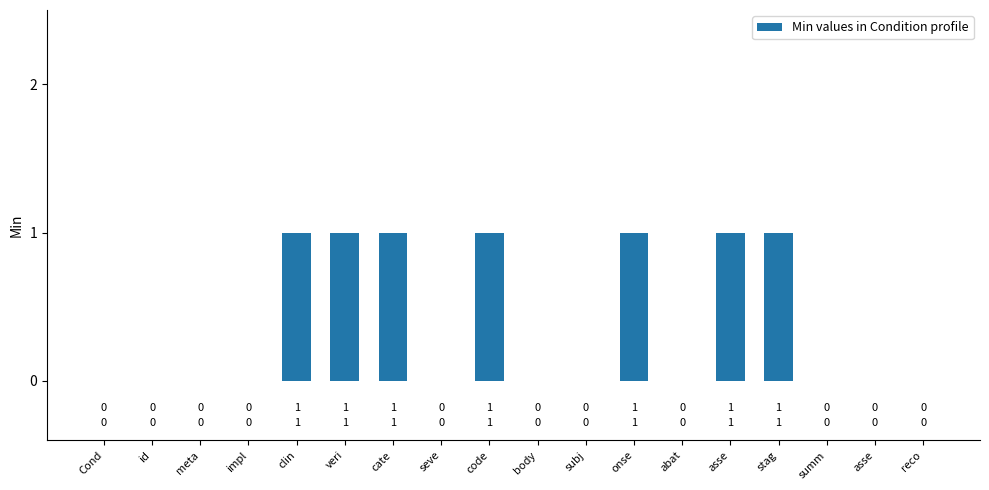

Reading left to right, transcribe all the data shown in this chart.

Cond=0	id=0	meta=0	impl=0	clin=1	veri=1	cate=1	seve=0	code=1	body=0	subj=0	onse=1	abat=0	asse=1	stag=1	summ=0	asse=0	reco=0